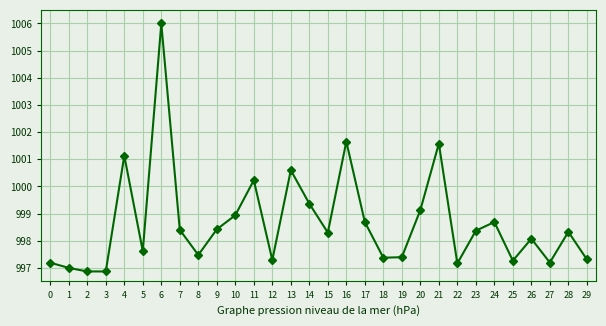

Reading left to right, extract all data points from this chart.

997.2	997.0	996.9	996.9	1001.1	997.6	1006.0	998.4	997.5	998.4	998.9	1000.2	997.3	1000.6	999.4	998.3	1001.7	998.7	997.4	997.4	999.1	1001.6	997.2	998.4	998.7	997.3	998.1	997.2	998.3	997.3